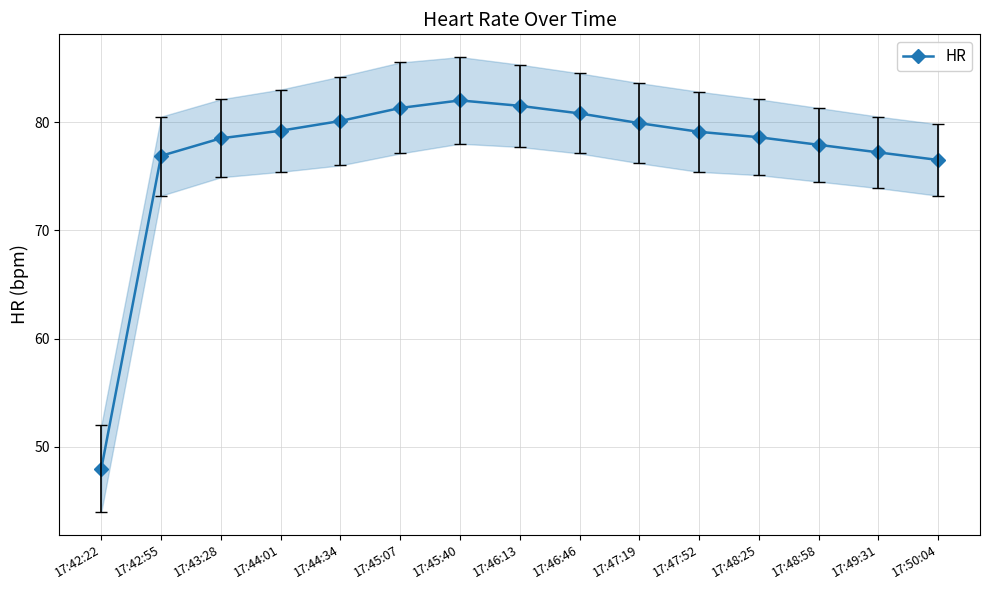

What position from the right is 17:50:04?

1